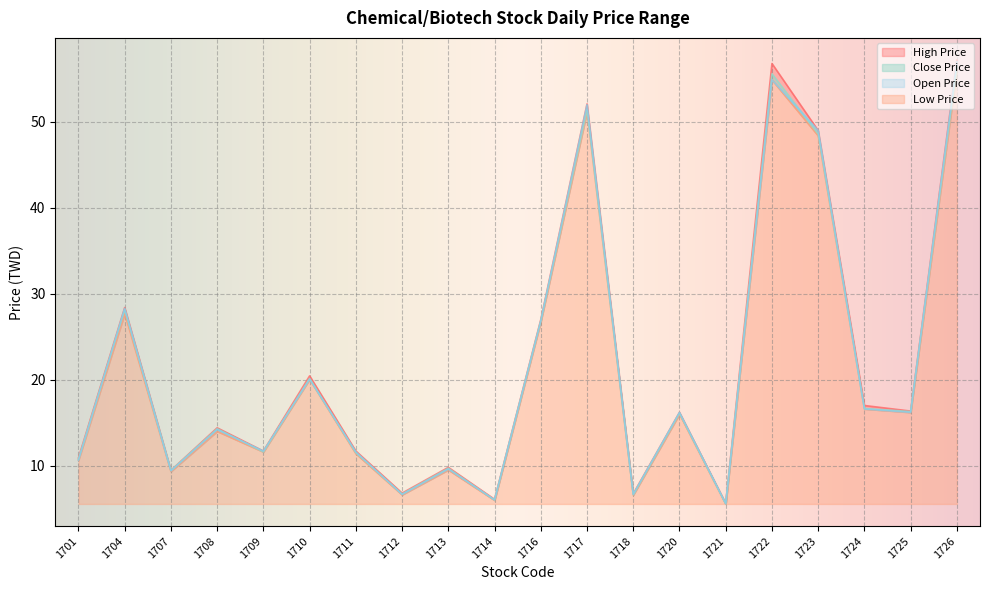

At which label does High Price first exceed 16?

1704